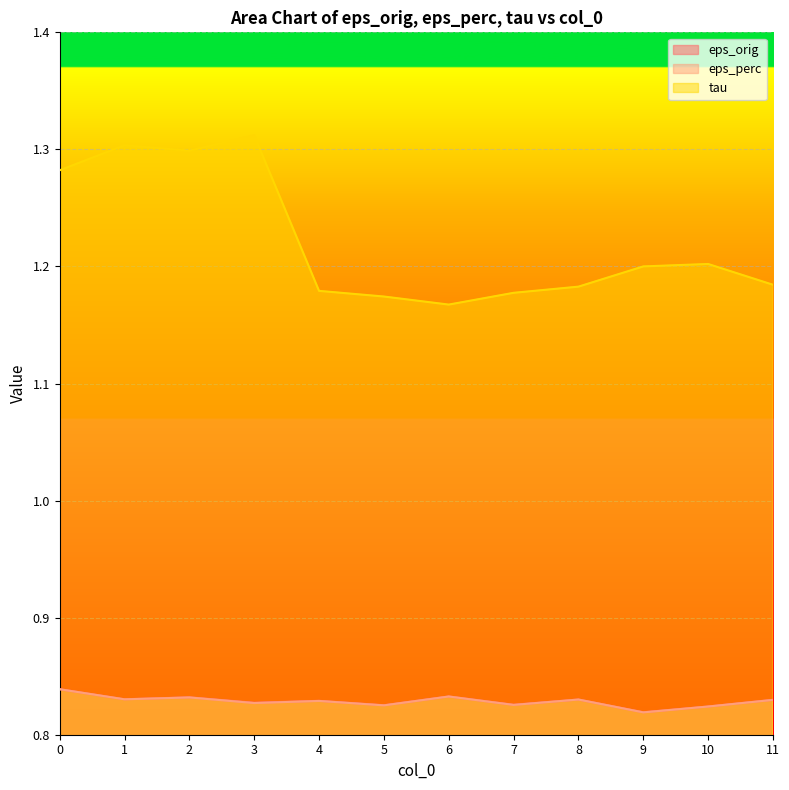

What is the value of the eps_orig point at the 11th from the left?

0.8